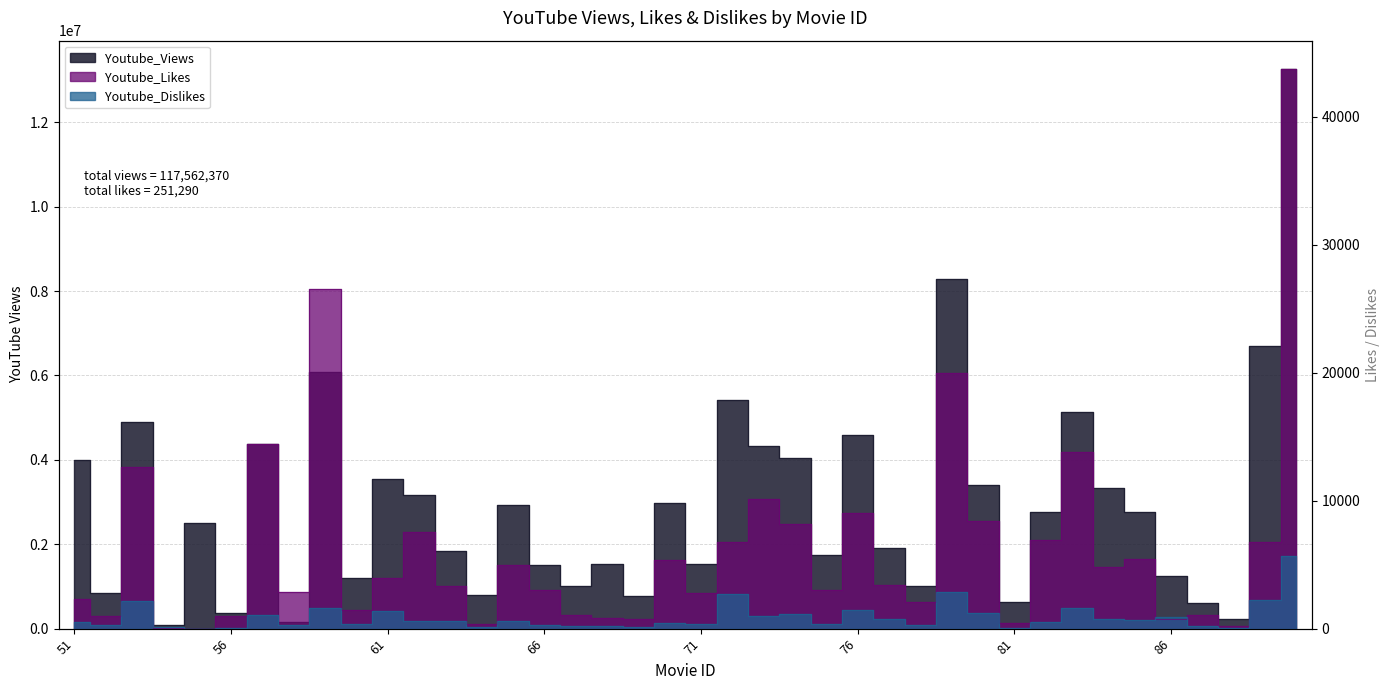

What is the difference between the highest and lowest values at 74?

4049252